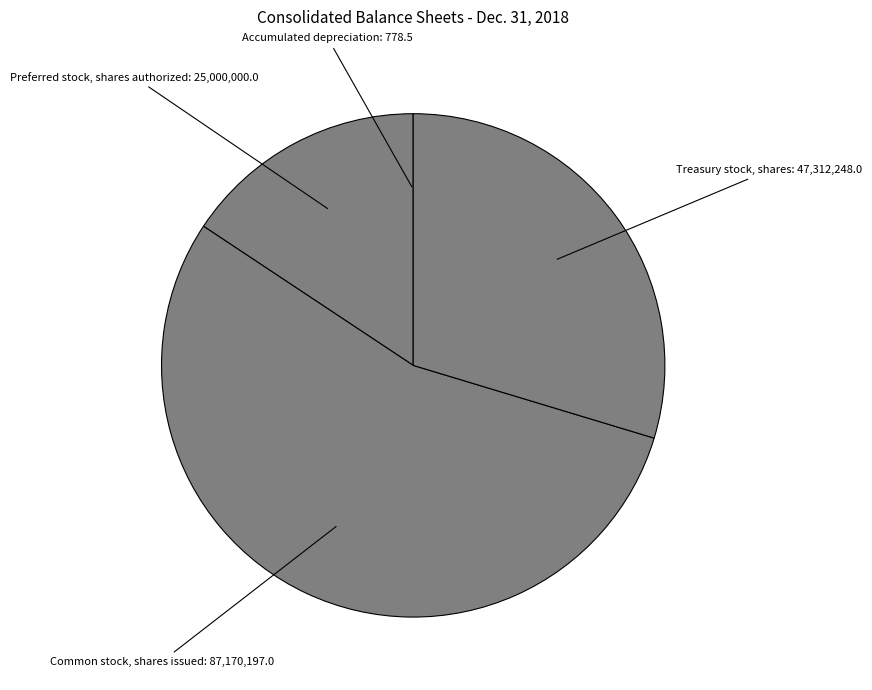

How many segments does this pie chart have?

4